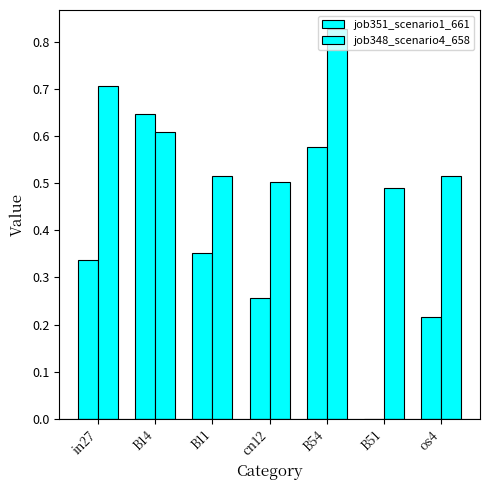

What is the difference between the maximum and second lowest values in the job351_scenario1_661 series?

0.4